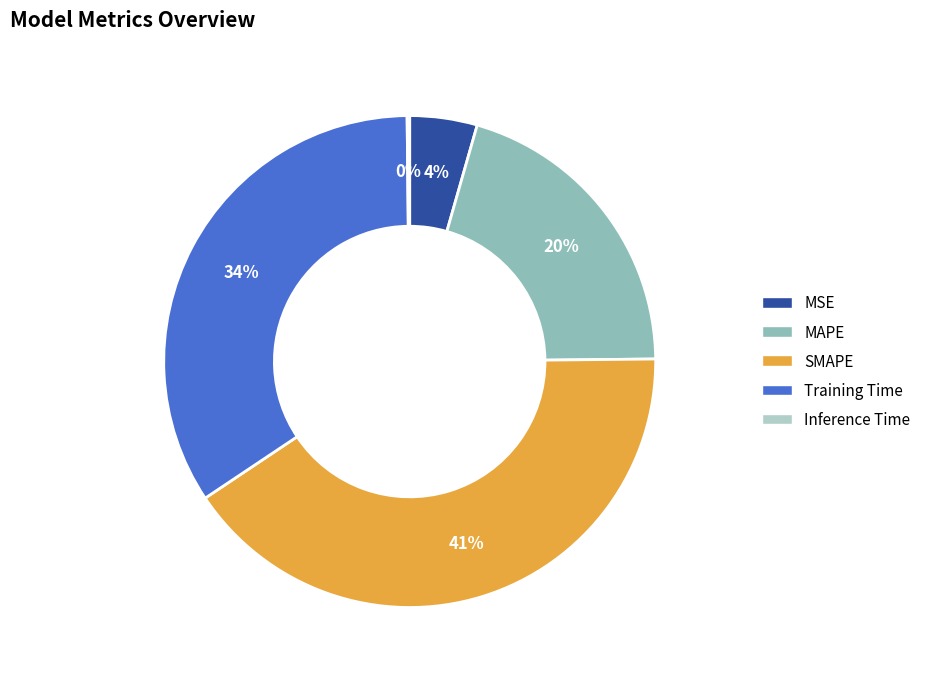

Between Training Time and MSE, which is larger?

Training Time